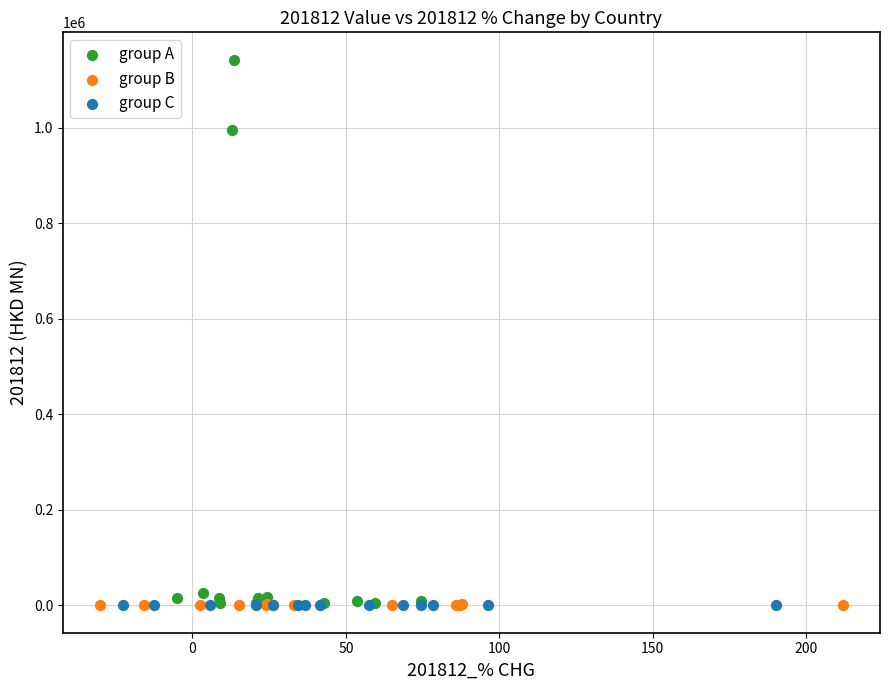

Which series has the largest Y range (max minus min)?

group A